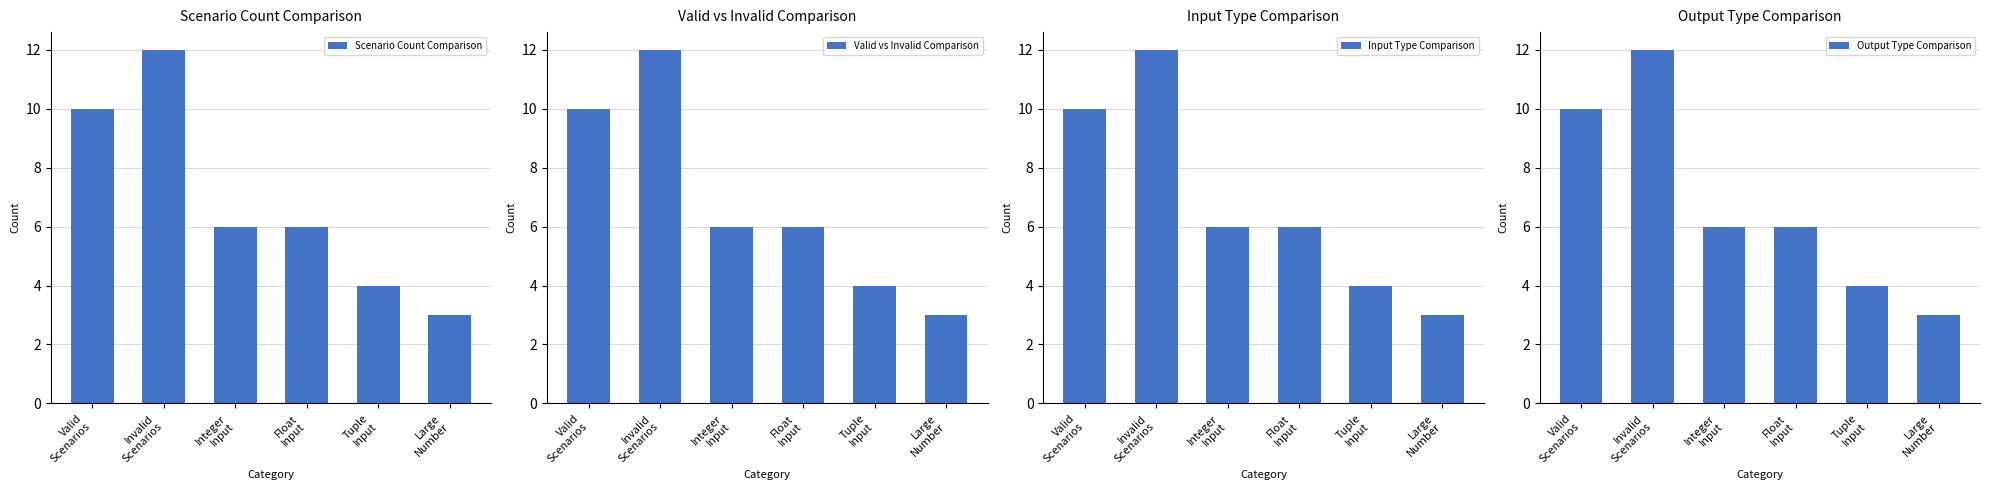

How many categories are shown in the chart?

6